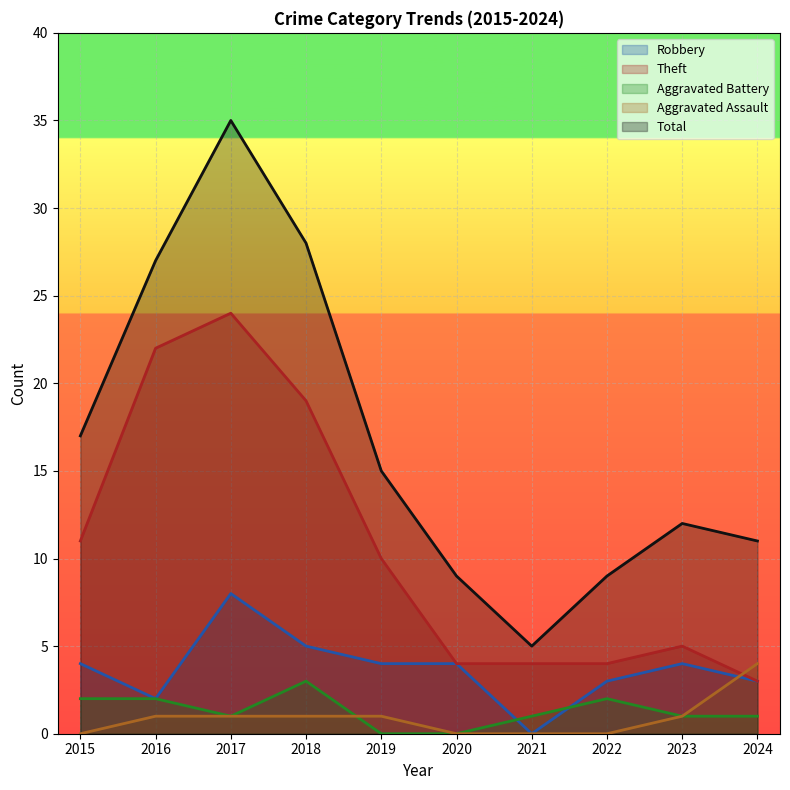

Rank the categories by Robbery value from highest to lowest.

2017, 2018, 2015, 2019, 2020, 2023, 2022, 2024, 2016, 2021